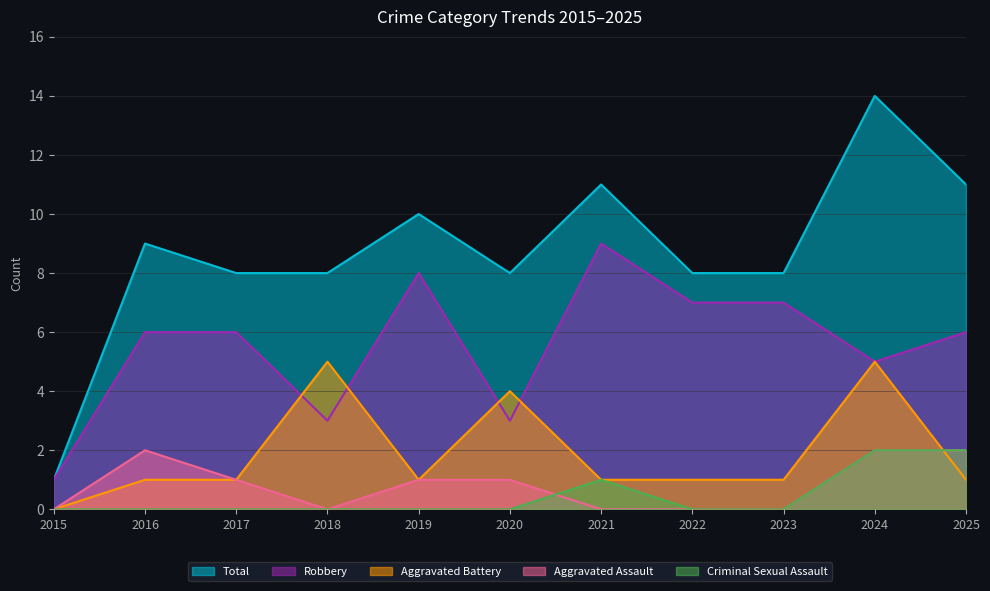

Reading left to right, list all the values displayed in this chart.

Total: 2015=1	2016=9	2017=8	2018=8	2019=10	2020=8	2021=11	2022=8	2023=8	2024=14	2025=11
Robbery: 2015=1	2016=6	2017=6	2018=3	2019=8	2020=3	2021=9	2022=7	2023=7	2024=5	2025=6
Aggravated Battery: 2015=0	2016=1	2017=1	2018=5	2019=1	2020=4	2021=1	2022=1	2023=1	2024=5	2025=1
Aggravated Assault: 2015=0	2016=2	2017=1	2018=0	2019=1	2020=1	2021=0	2022=0	2023=0	2024=2	2025=2
Criminal Sexual Assault: 2015=0	2016=0	2017=0	2018=0	2019=0	2020=0	2021=1	2022=0	2023=0	2024=2	2025=2